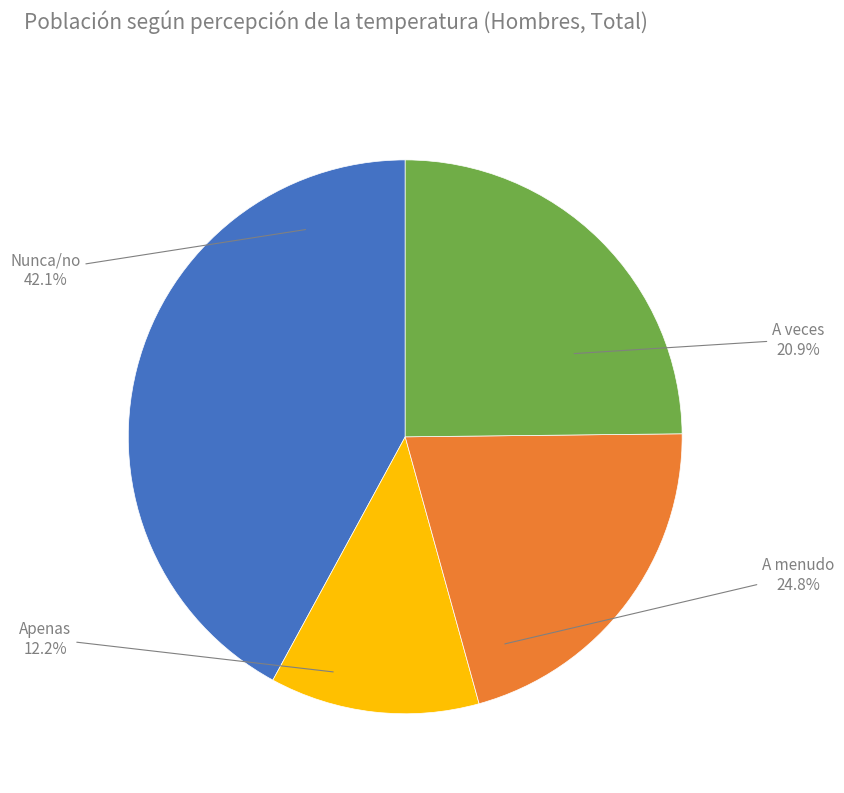

True or false: Nunca/no accounts for 12% of the total.

False